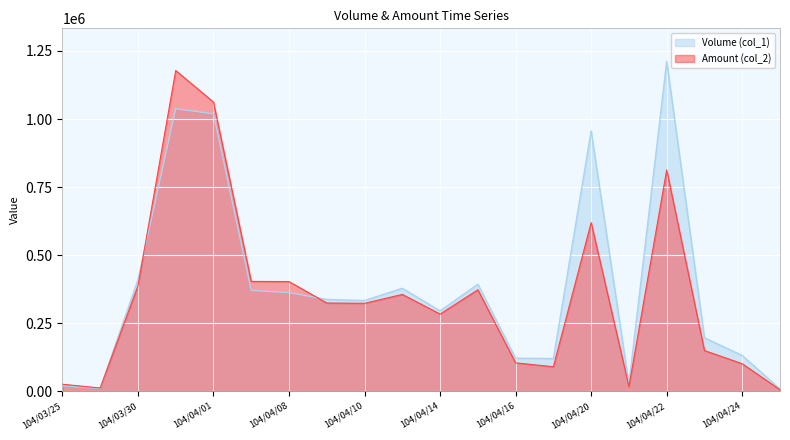

Which category has the highest value across all series?

104/04/22